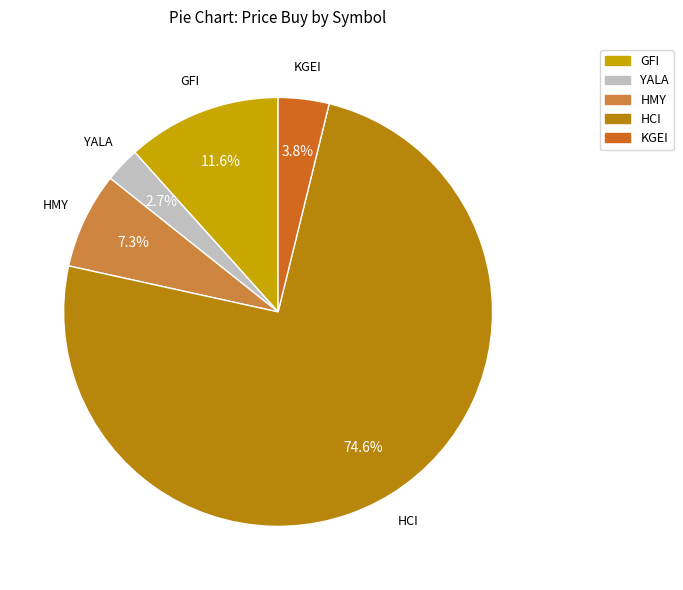

To the nearest percent, what is the difference between the largest and smallest slice percentages?

72%